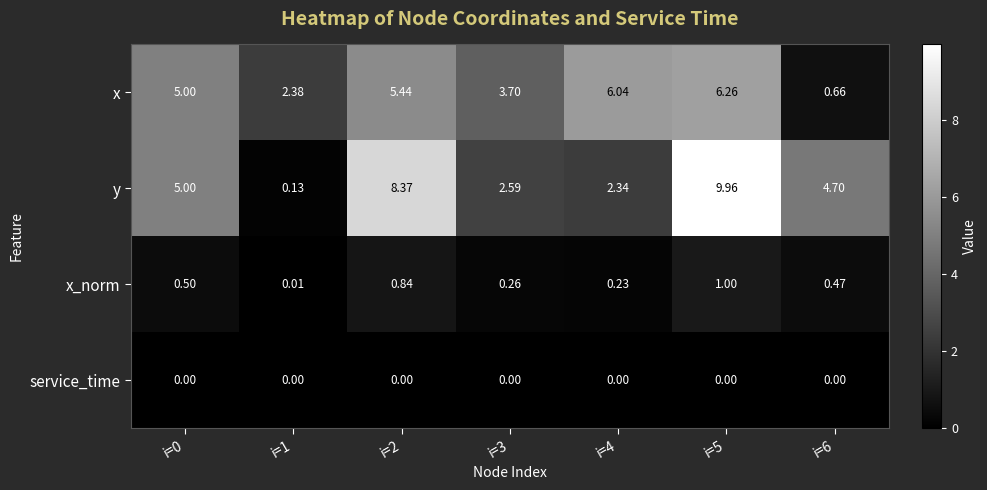

Which series changed the most between i=4 and i=5?

y